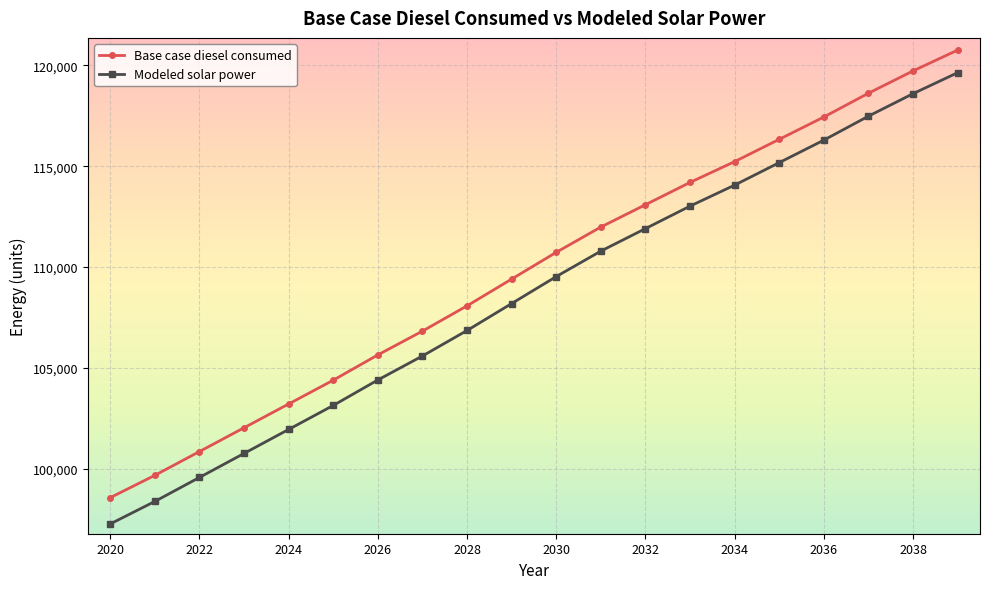

Is this an area chart (filled region under the line)?

No